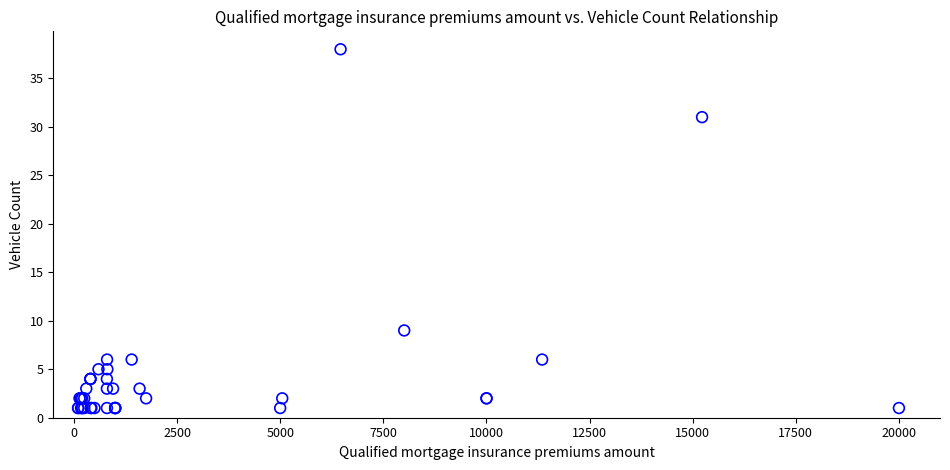

What Y value in the scatter plot is closest to 19?

9